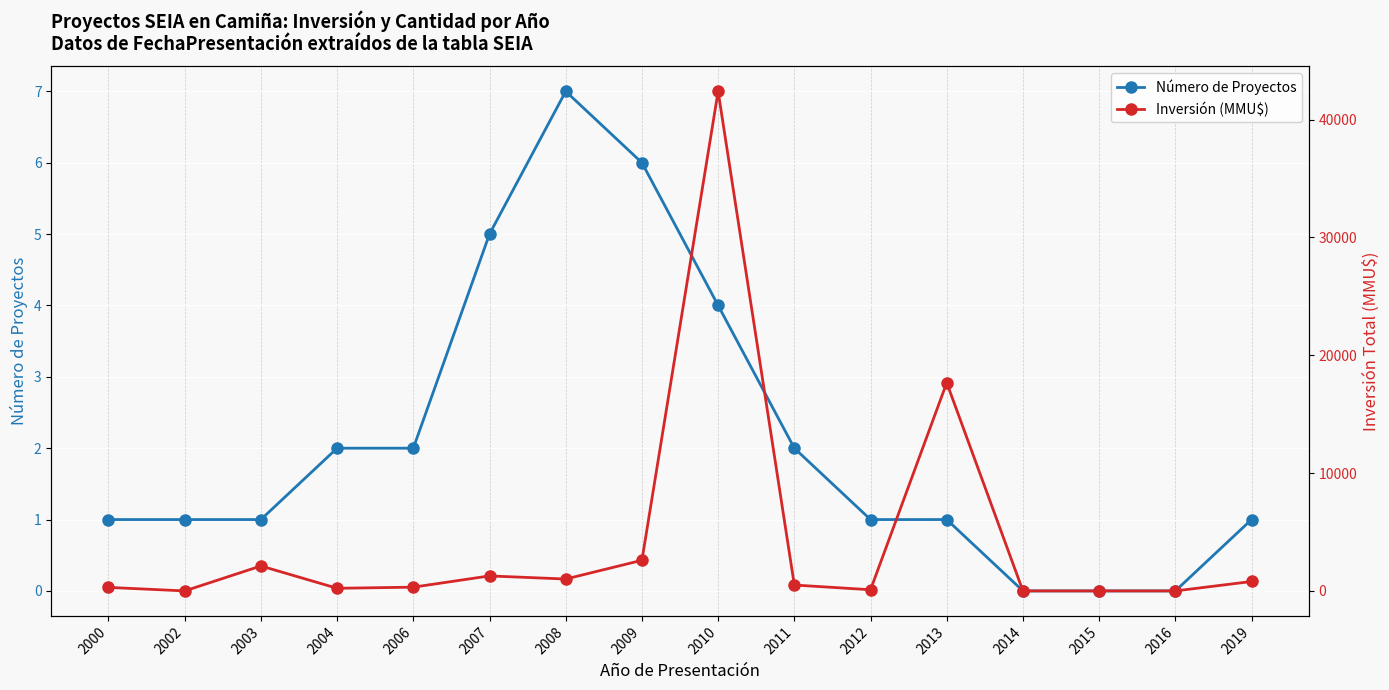

What is the highest value of the Inversión (MMU$) series?

42403